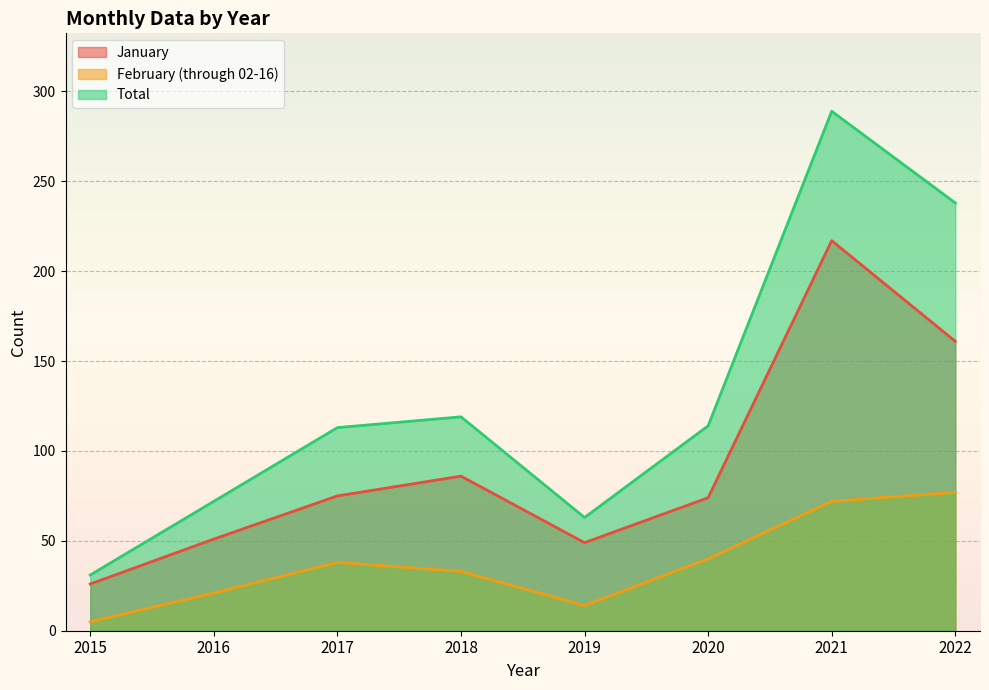

What is the value of the January point at the 1st from the left?

26